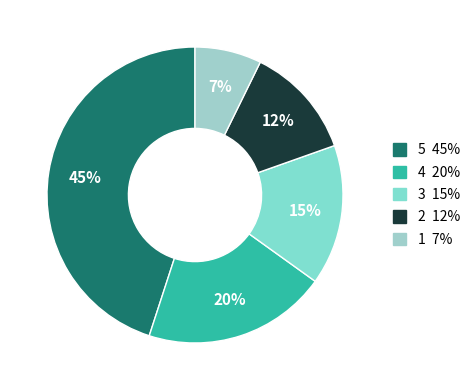

What is the smallest slice in the pie chart?

1 7%